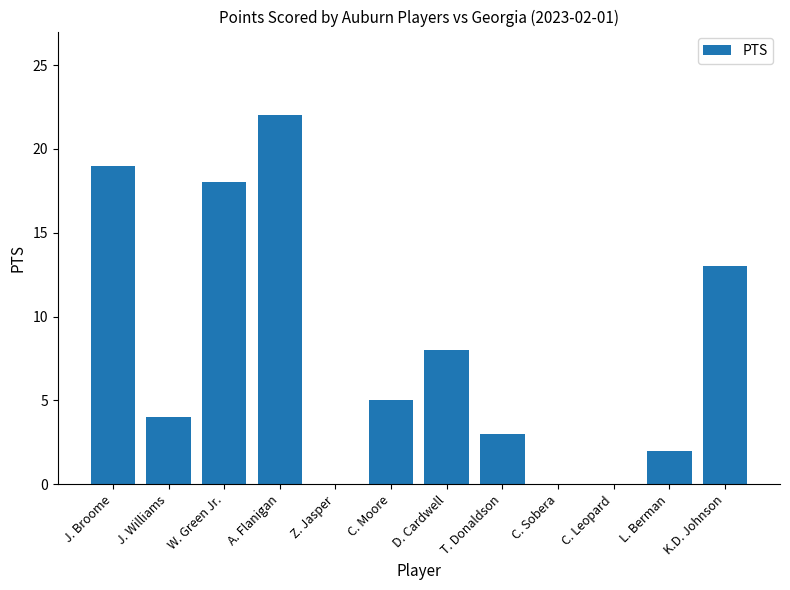

What is the sum of all values?

94